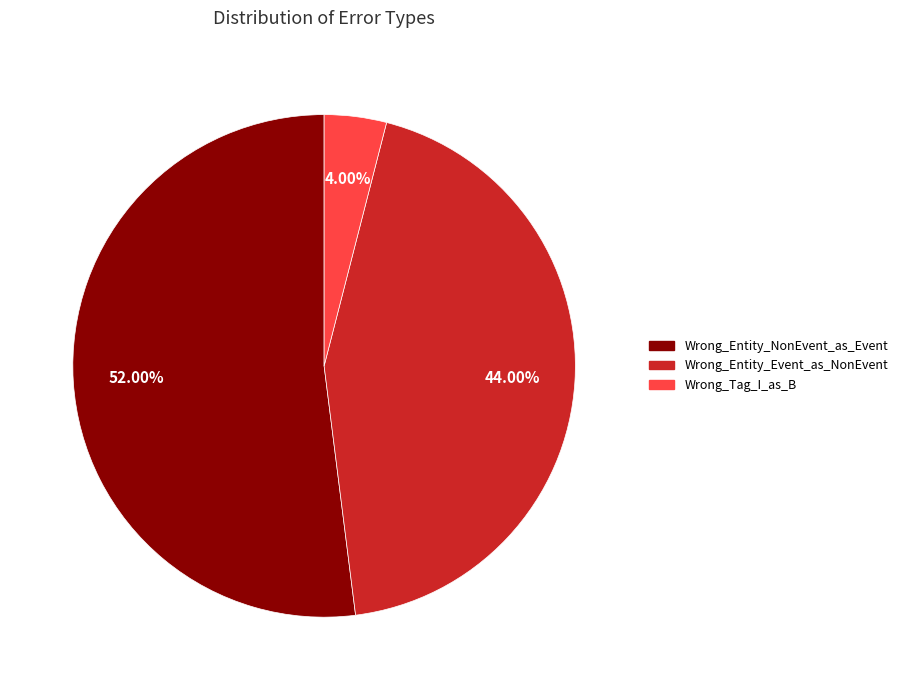

The Wrong_Entity_NonEvent_as_Event slice represents 57% of the pie. True or false?

False